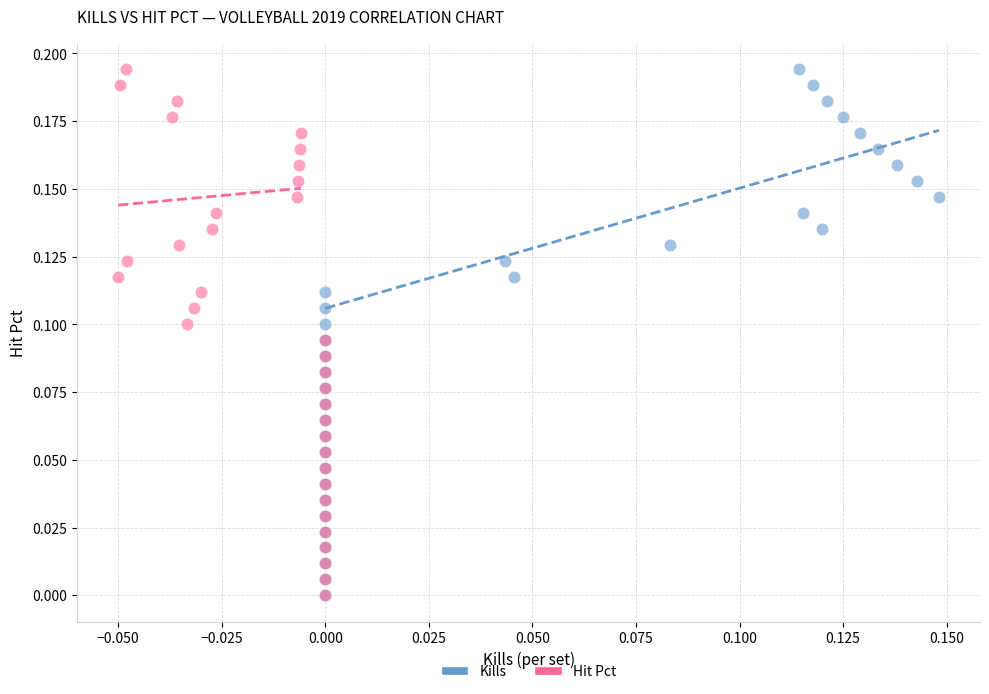

What are all the series names shown in the legend?

Kills, Hit Pct